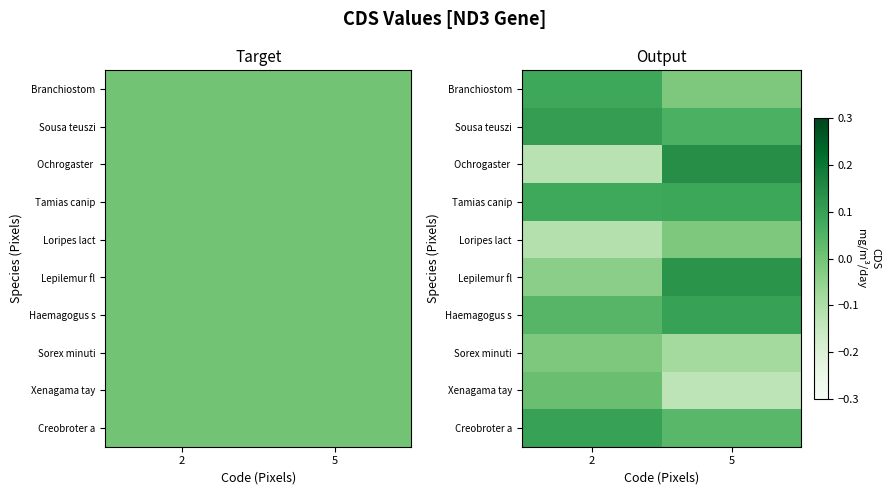

Which category has the lowest value in the Branchiostom series?

5